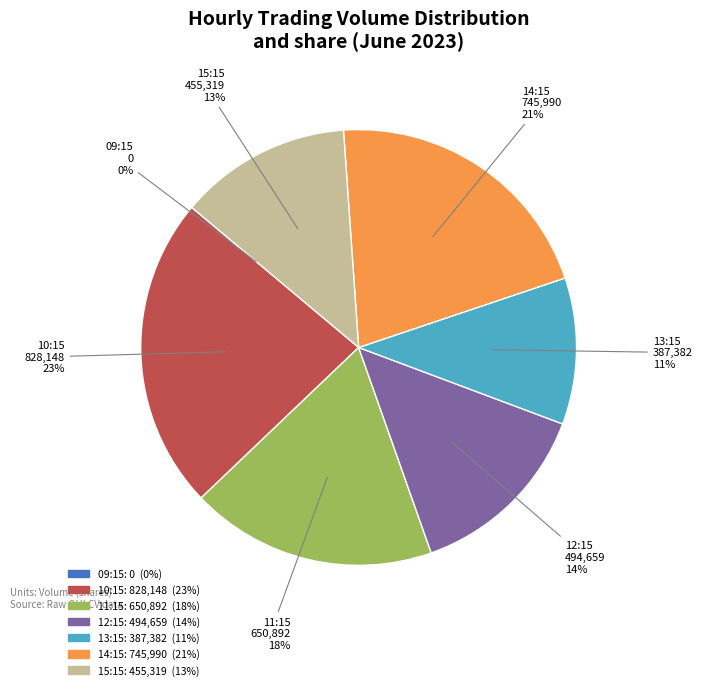

Is there a majority slice in this chart?

No